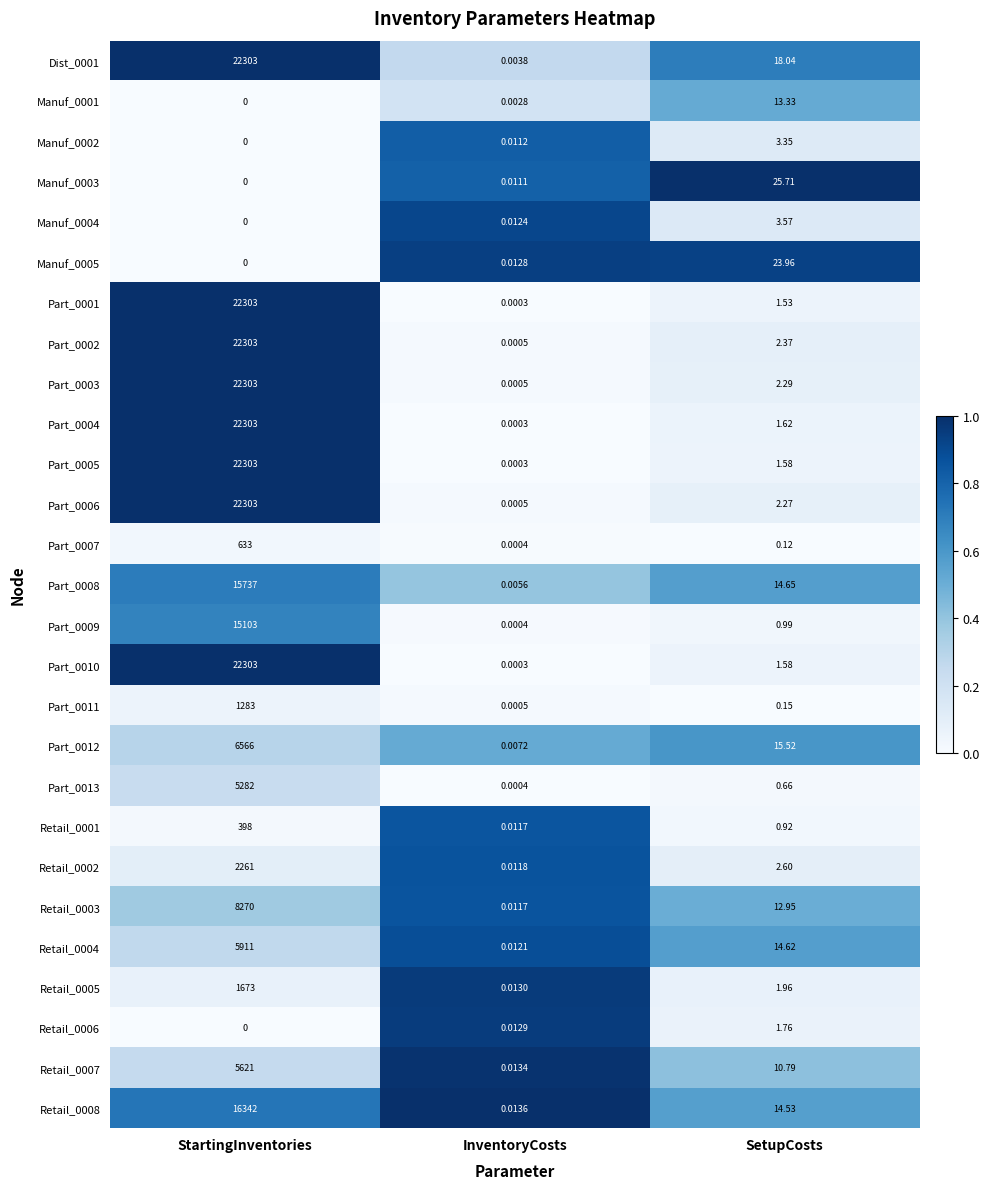

At which label does Manuf_0003 reach its peak?

SetupCosts